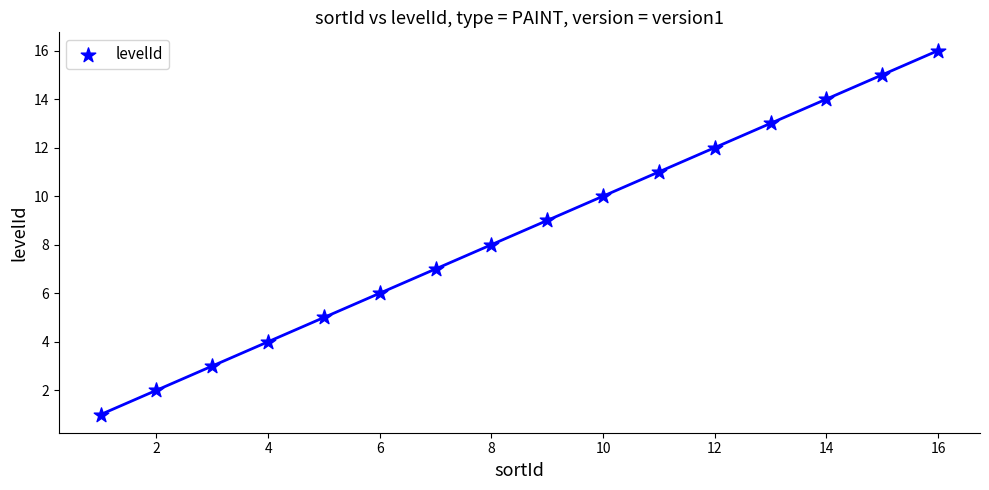

What is the range of X values (max minus min)?

15